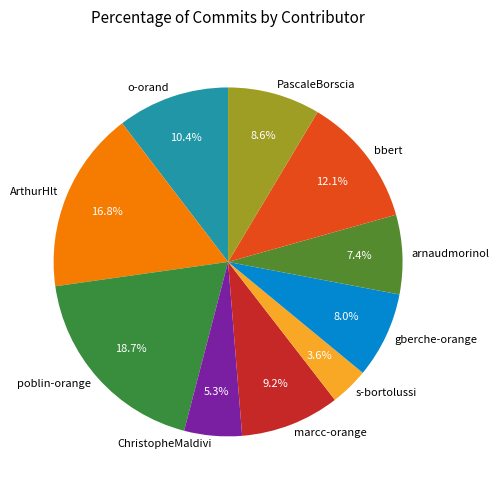

To the nearest percent, what is the difference between the largest and smallest slice percentages?

15%